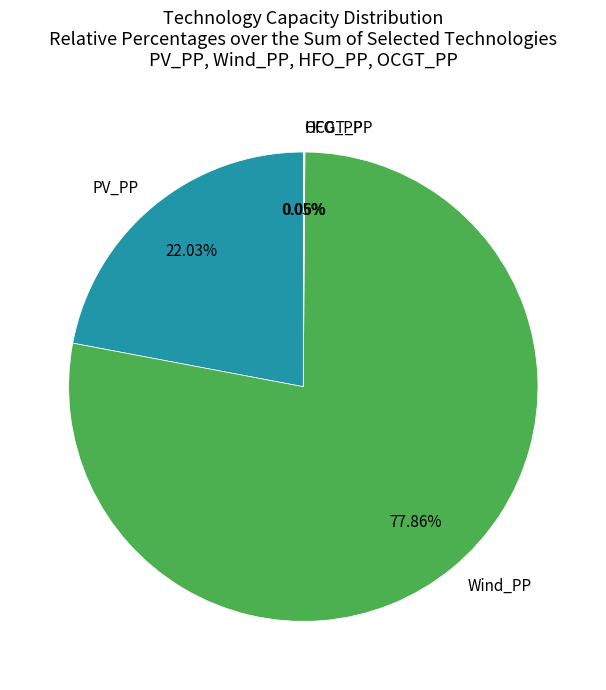

Does Wind_PP represent more than half of the total?

Yes